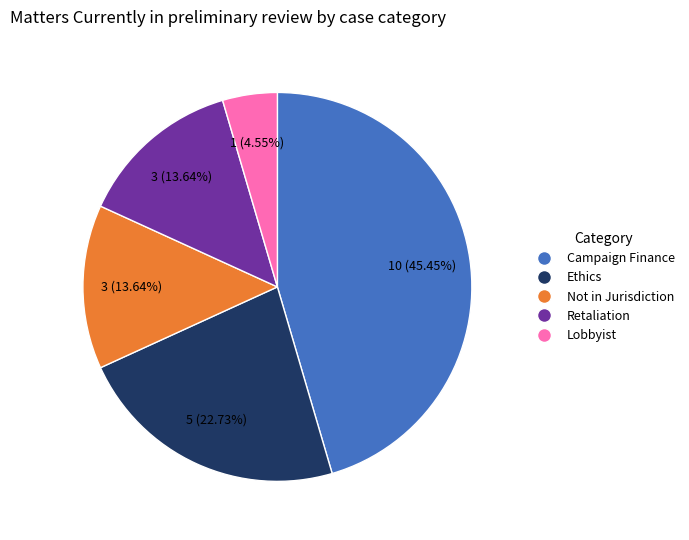

Is there any slice that represents more than half of the pie?

No